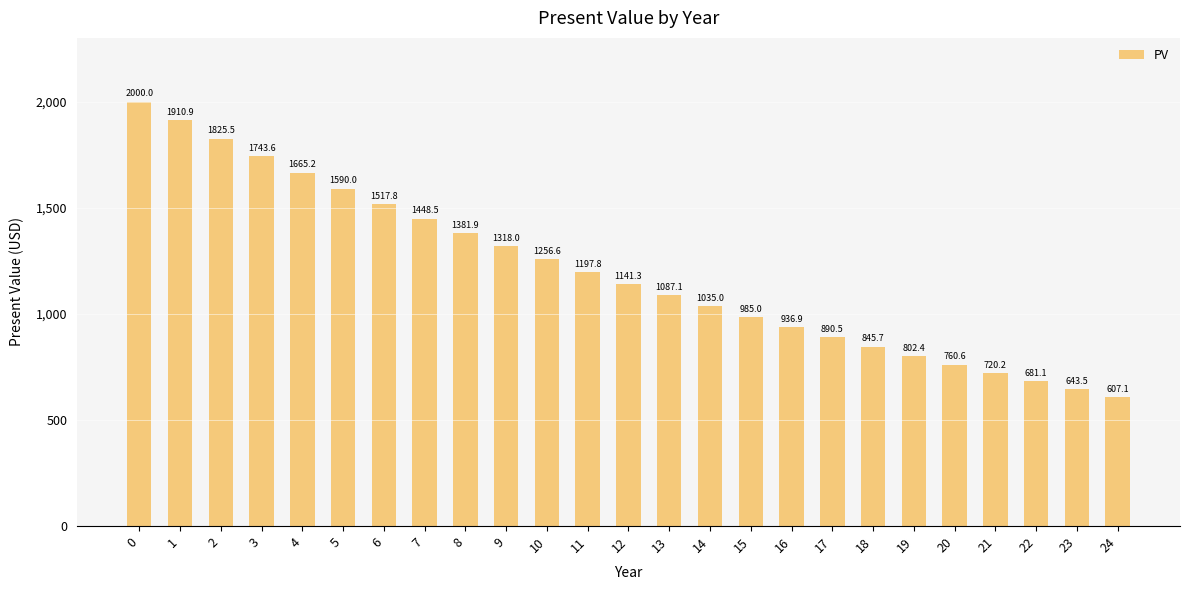

Reading left to right, what are all the values shown in this chart?

0=2000.0	1=1910.9	2=1825.5	3=1743.6	4=1665.2	5=1590.0	6=1517.8	7=1448.5	8=1381.9	9=1318.0	10=1256.6	11=1197.8	12=1141.3	13=1087.1	14=1035.0	15=985.0	16=936.9	17=890.5	18=845.7	19=802.4	20=760.6	21=720.2	22=681.1	23=643.5	24=607.1